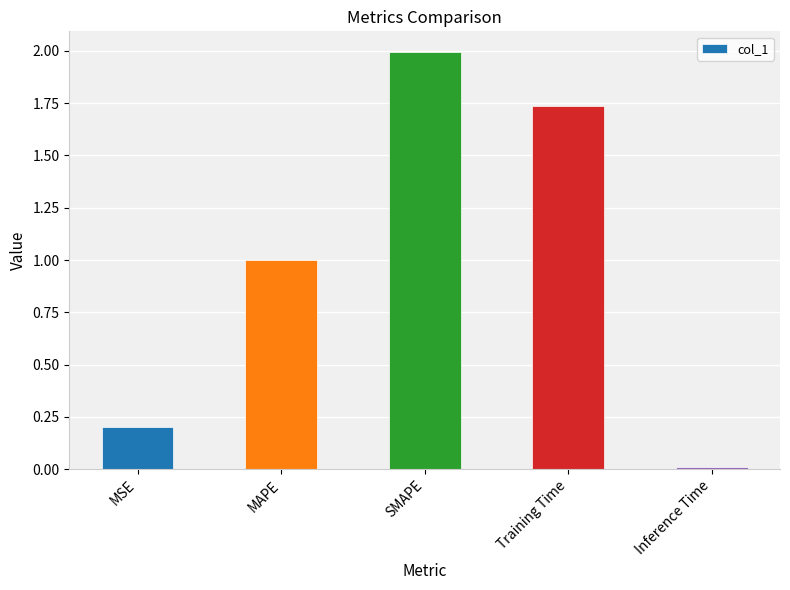

What is the change in value from MSE to SMAPE?

+1.8